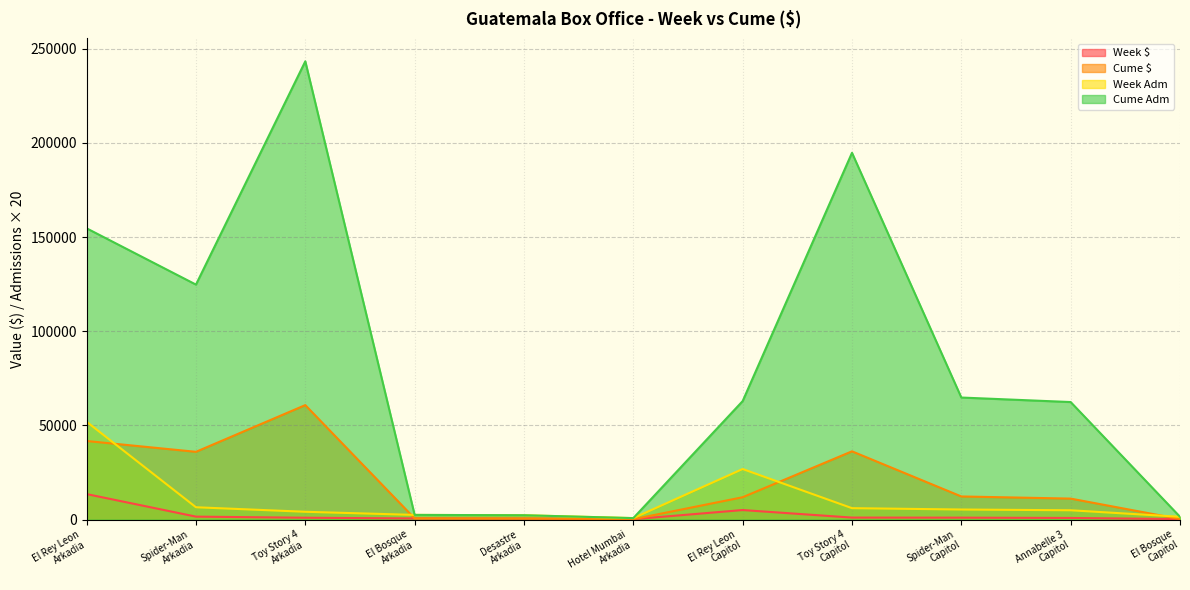

What are all the series names shown in the legend?

Week $, Cume $, Week Adm, Cume Adm